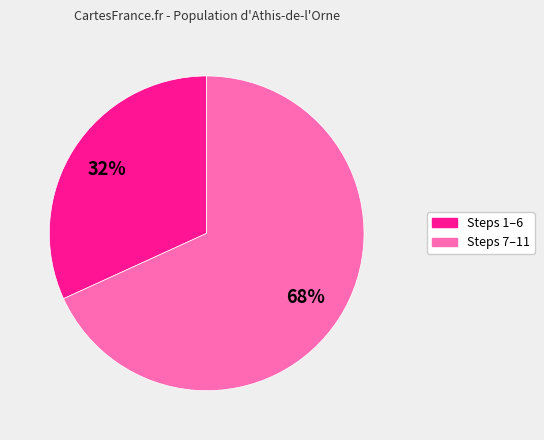

To the nearest percent, what is the difference between the largest and smallest slice percentages?

36%